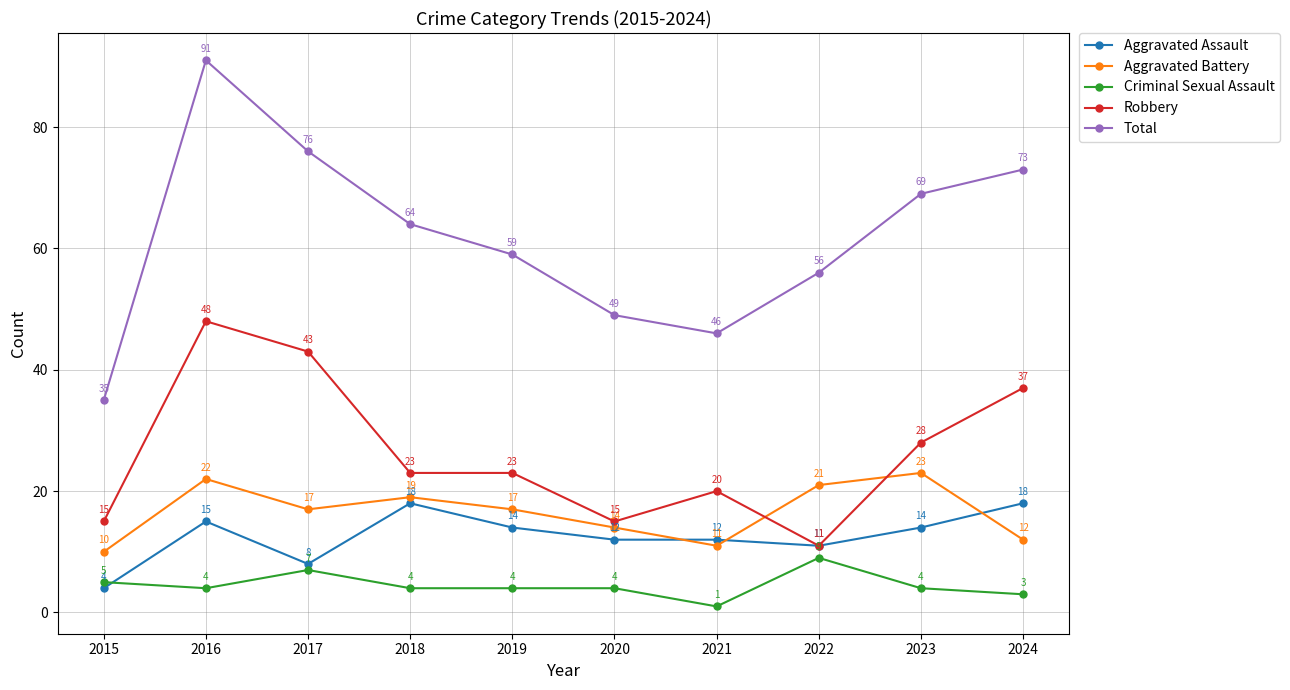

True or false: Criminal Sexual Assault and Robbery intersect in this chart.

False